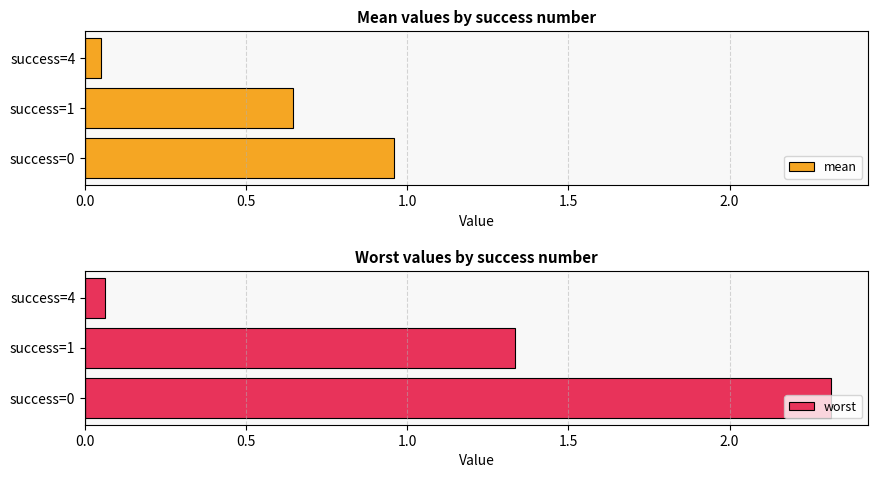

At which label does mean reach its peak?

success=0